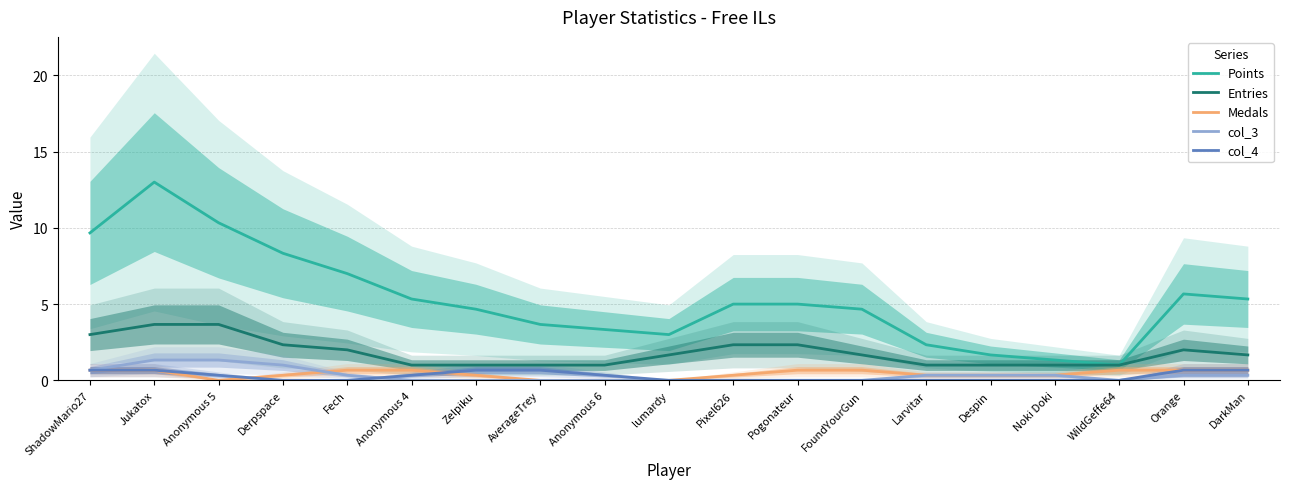

True or false: Points and Medals intersect in this chart.

False